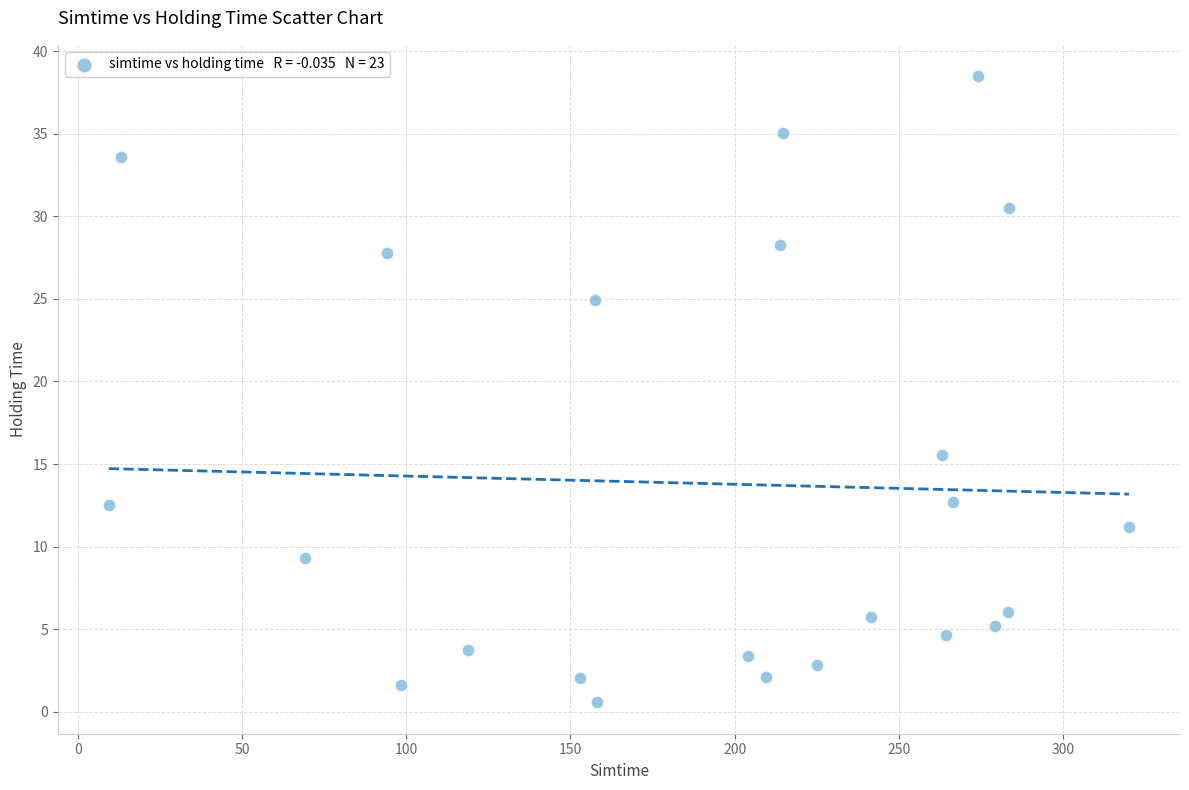

What is the range of Y values (max minus min)?

37.9